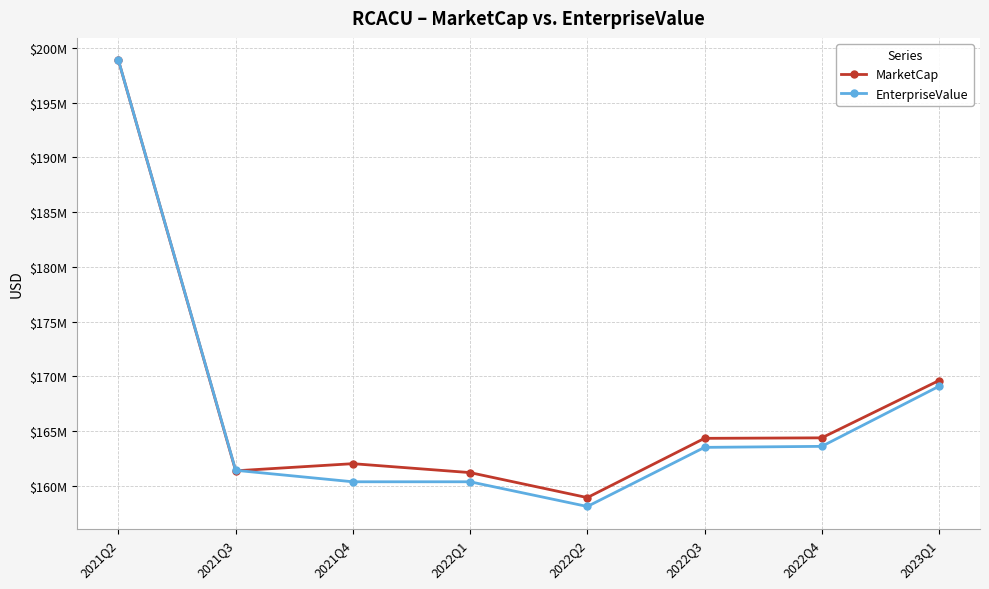

After their last crossing, which series has the higher values: MarketCap or EnterpriseValue?

MarketCap